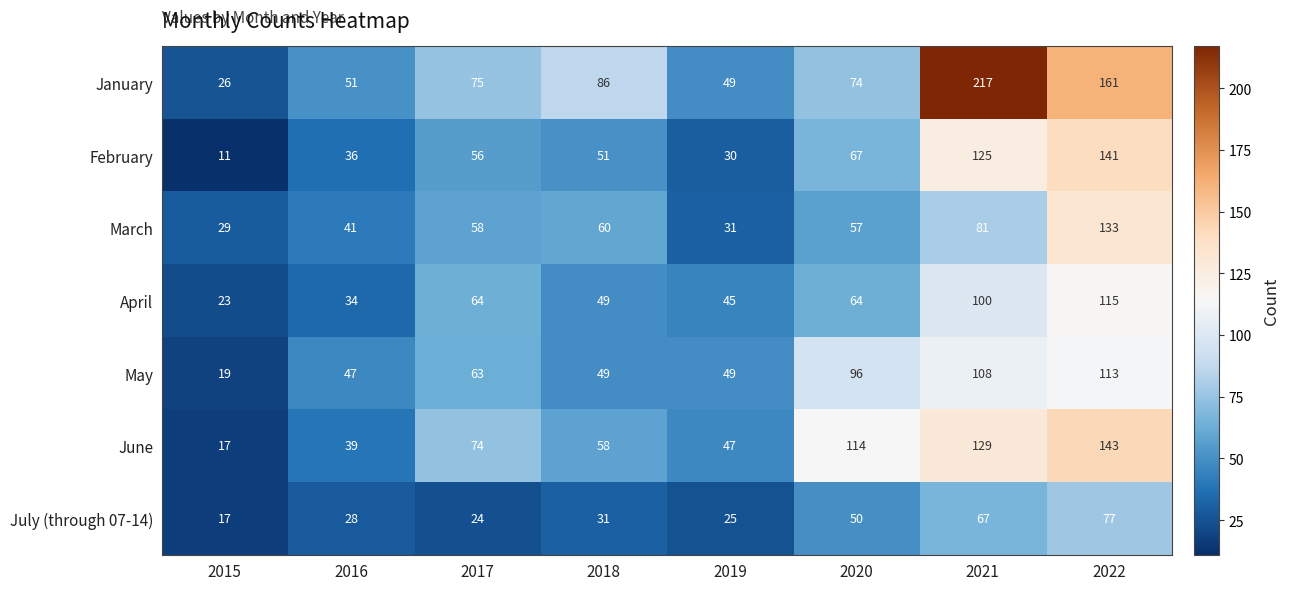

At which label is March closest to 81?

2021